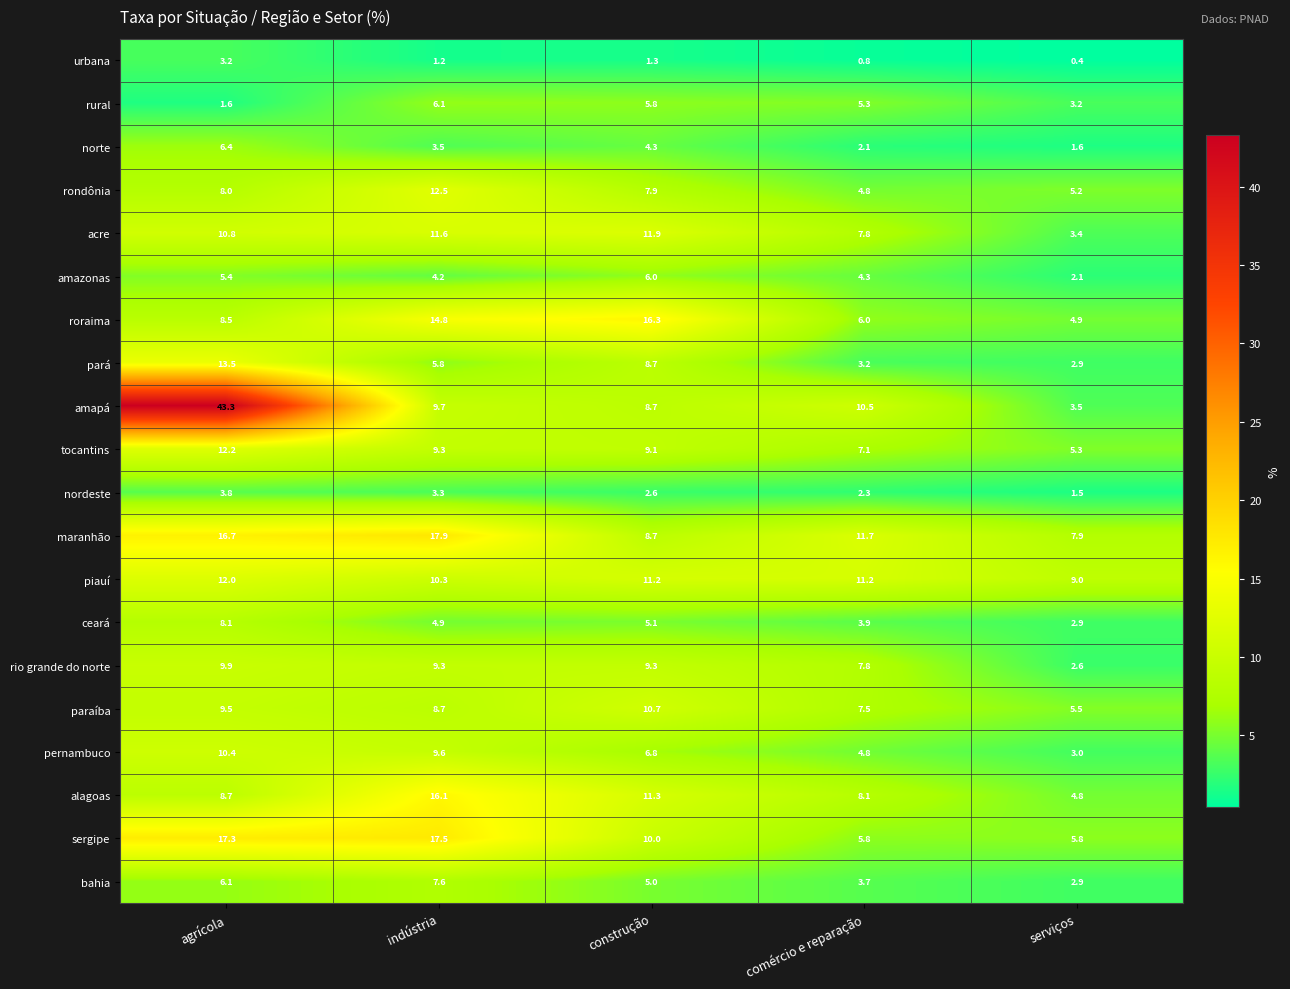

Rank the series at agrícola from lowest to highest value.

rural, urbana, nordeste, amazonas, bahia, norte, rondônia, ceará, roraima, alagoas, paraíba, rio grande do norte, pernambuco, acre, piauí, tocantins, pará, maranhão, sergipe, amapá